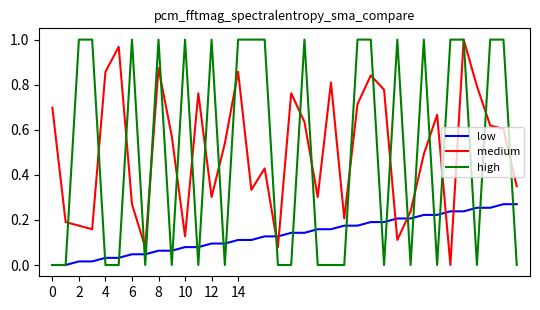

What are all the series names shown in the legend?

low, medium, high